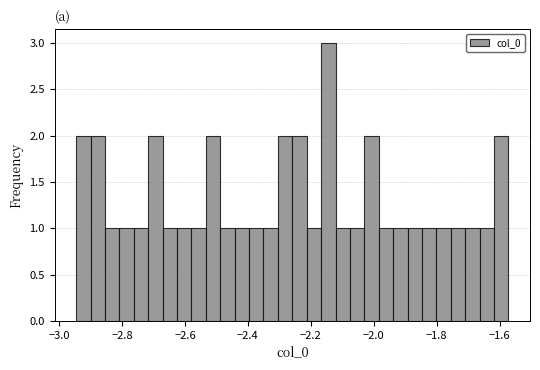

Around what value on the x-axis is the tallest bar? Give the approximate position of its centre, as read against the axis.

-2.14